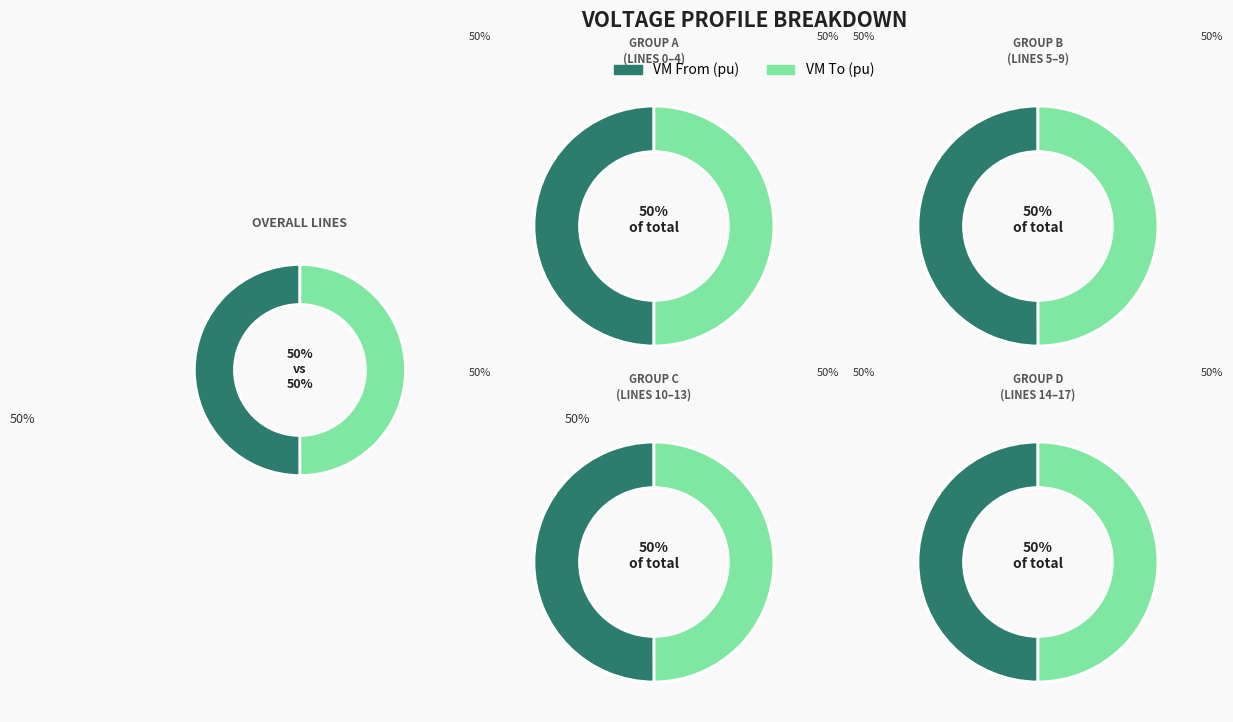

Is Line13_13_14 the majority of the pie?

No